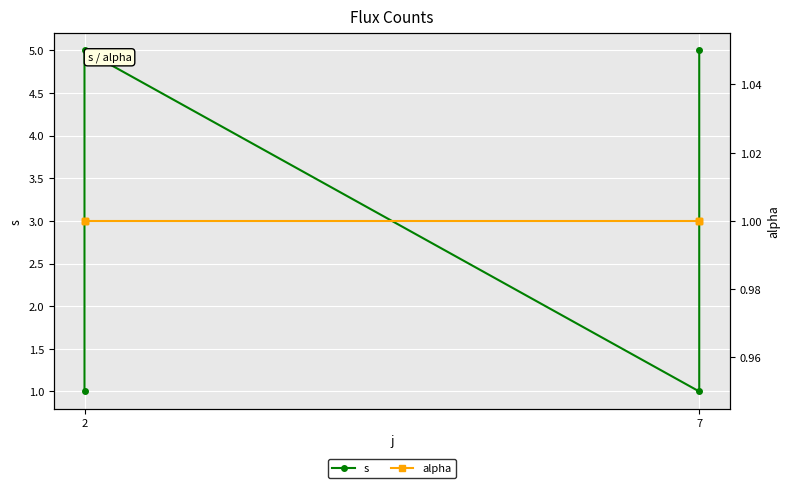

What is the label of the 5th point from the right?

7